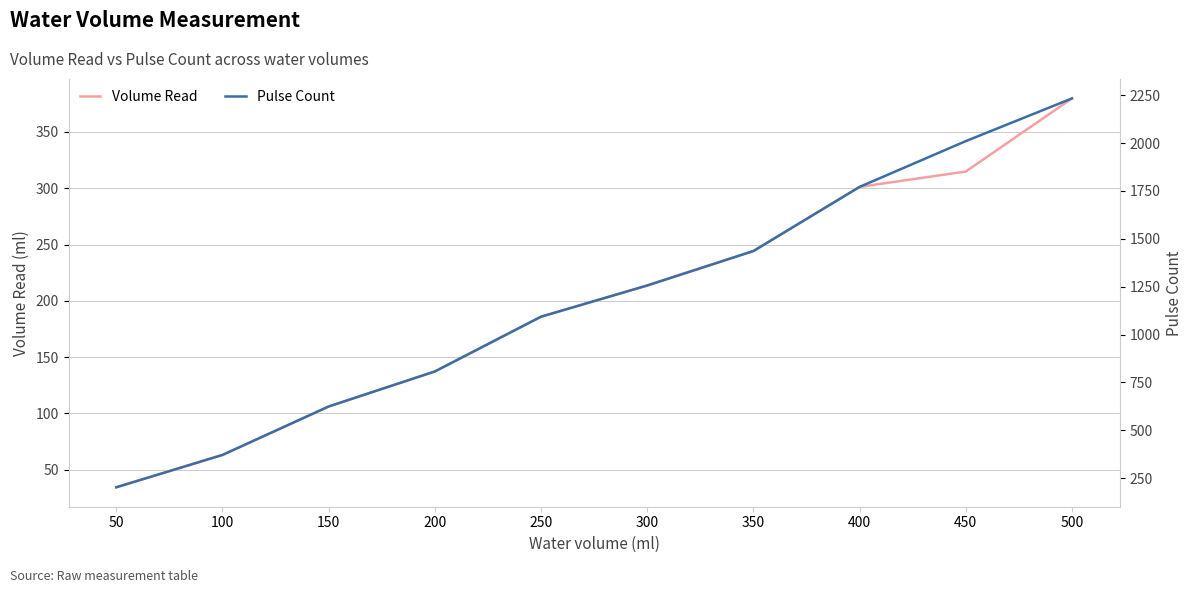

Between 150 and 500, which series saw the biggest shift?

Pulse Count